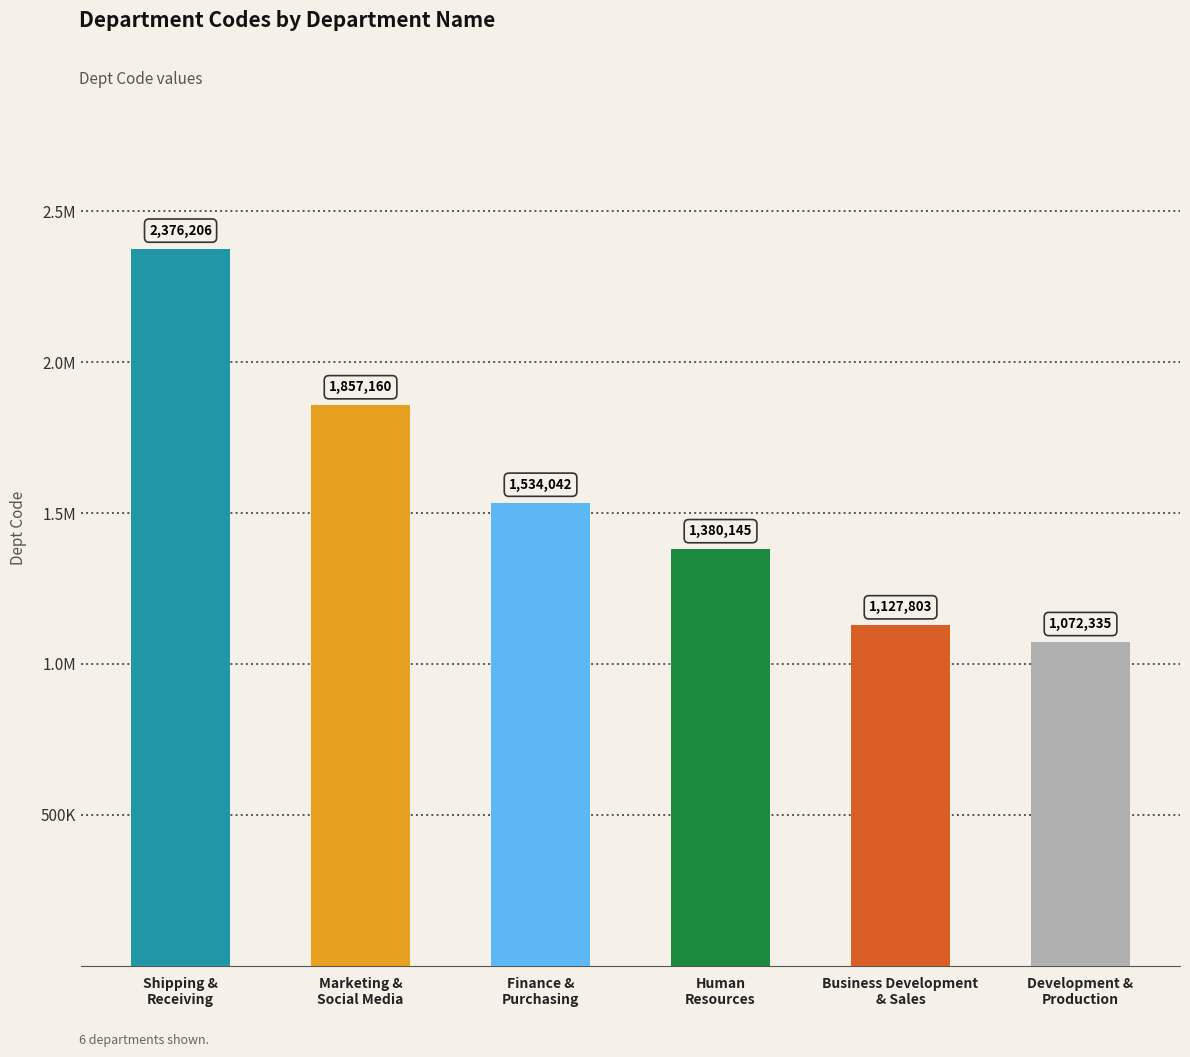

Reading left to right, list all the values displayed in this chart.

2376206	1857160	1534042	1380145	1127803	1072335